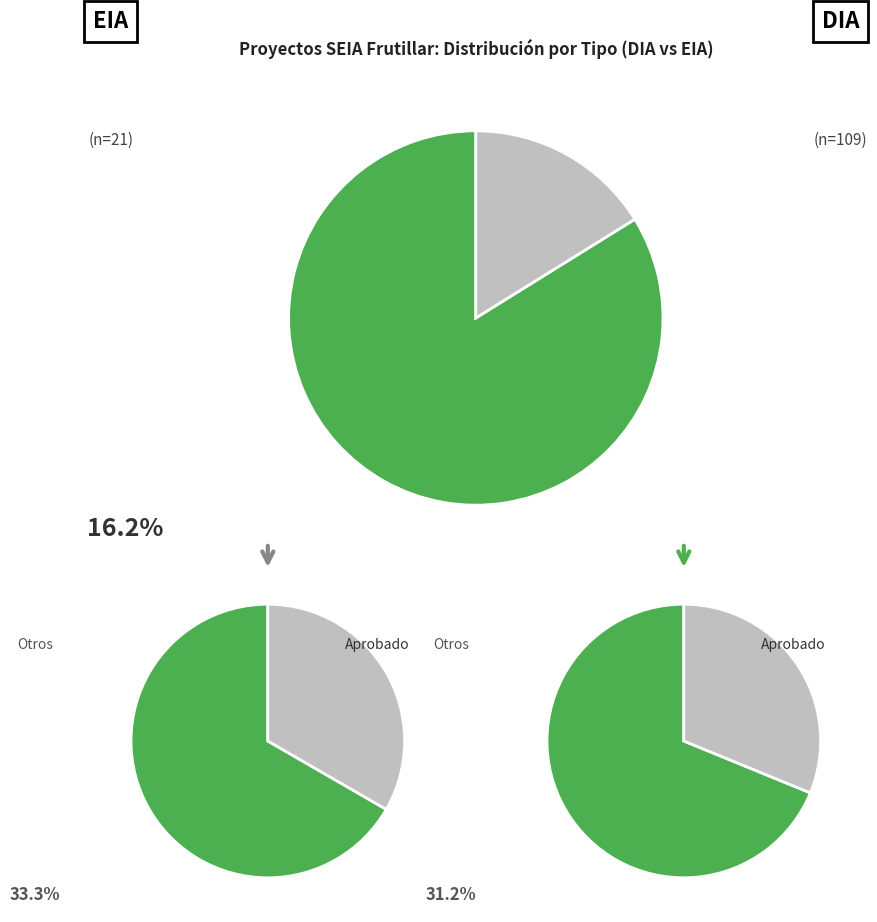

Which category has the smallest portion of the pie?

EIA